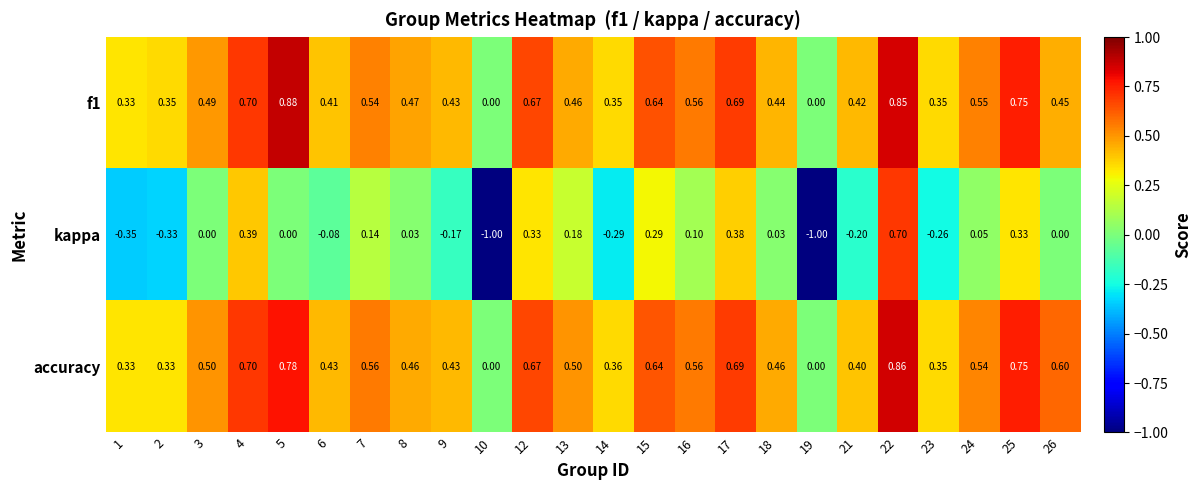

Which series has the largest total across all categories?

accuracy